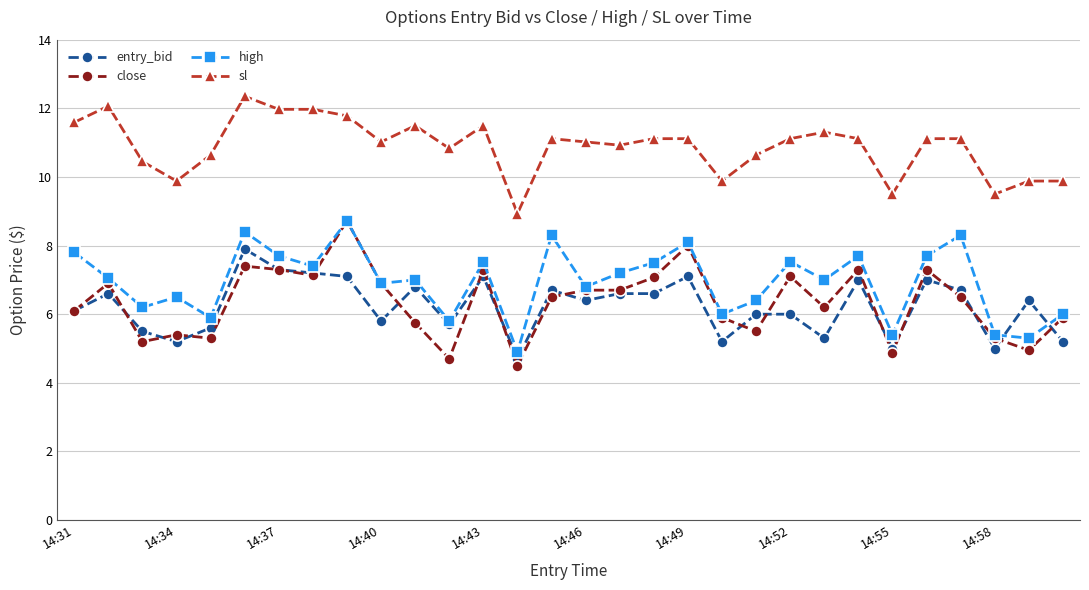

Which series has the widest spread of values?

close